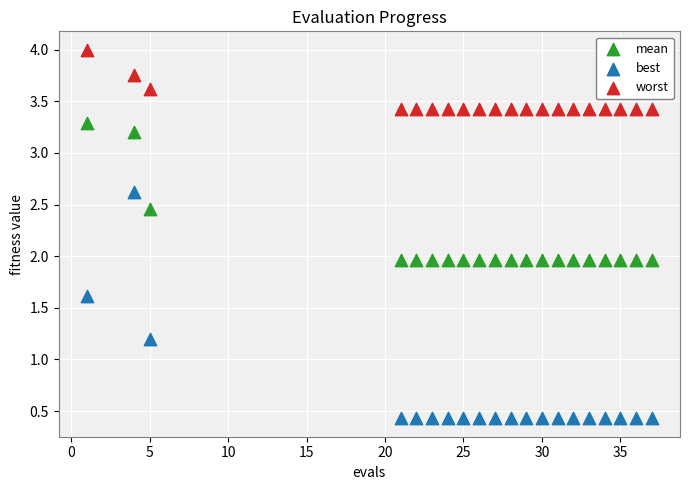

Which series has the largest Y range (max minus min)?

best